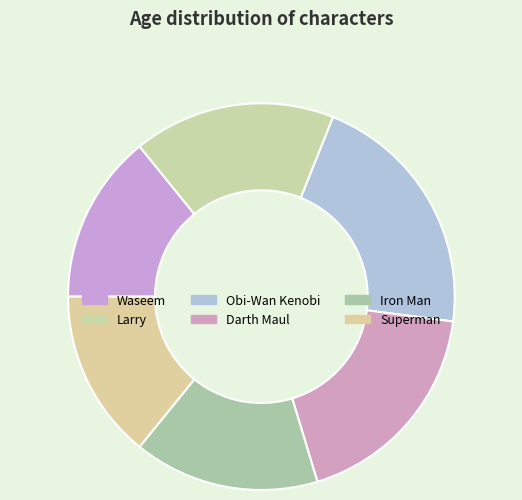

What percentage is the Larry slice, to the nearest percent?

17%